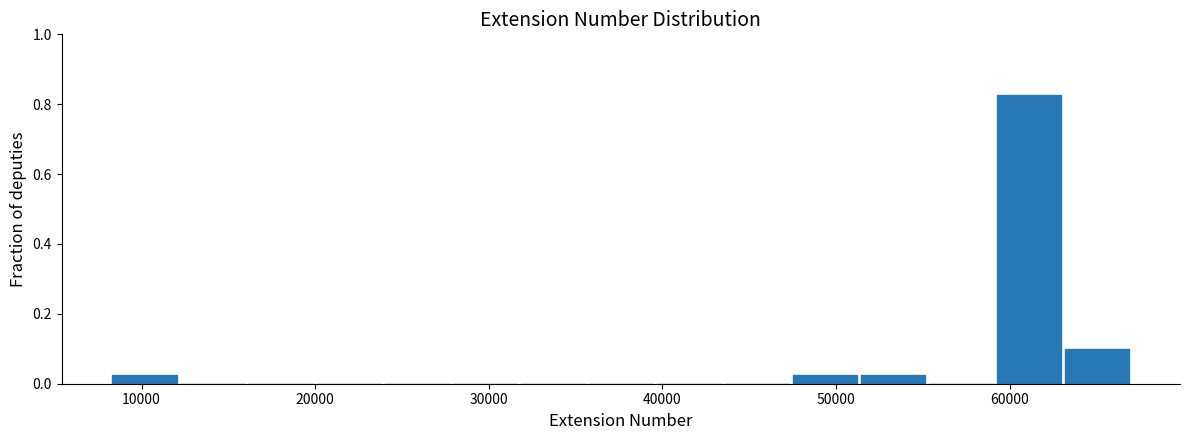

Read against the x-axis, roughly where is the centre of the tallest bar?

61000